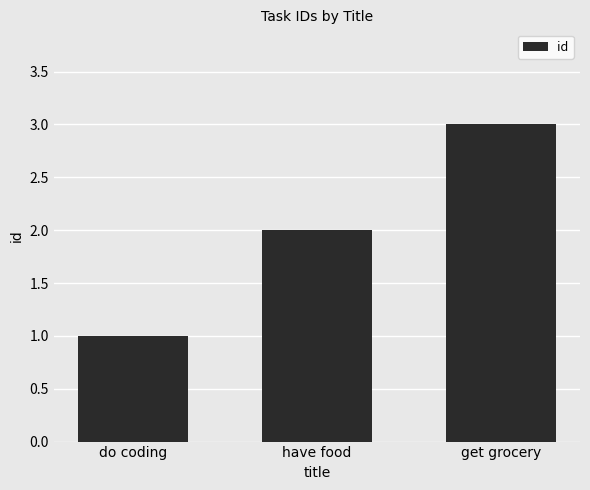

What is the value of the 3rd bar from the left?

3